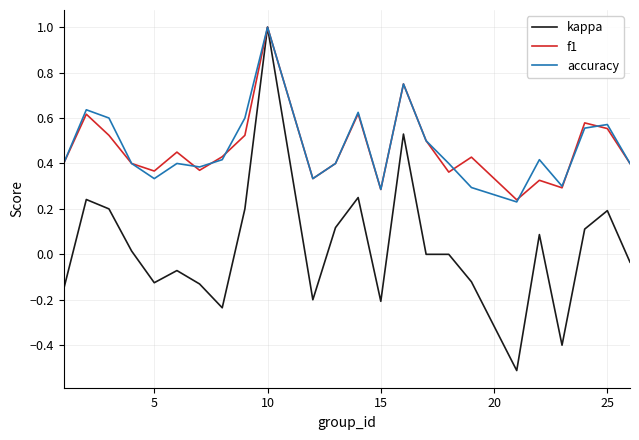

What is the greatest value displayed?

1.0